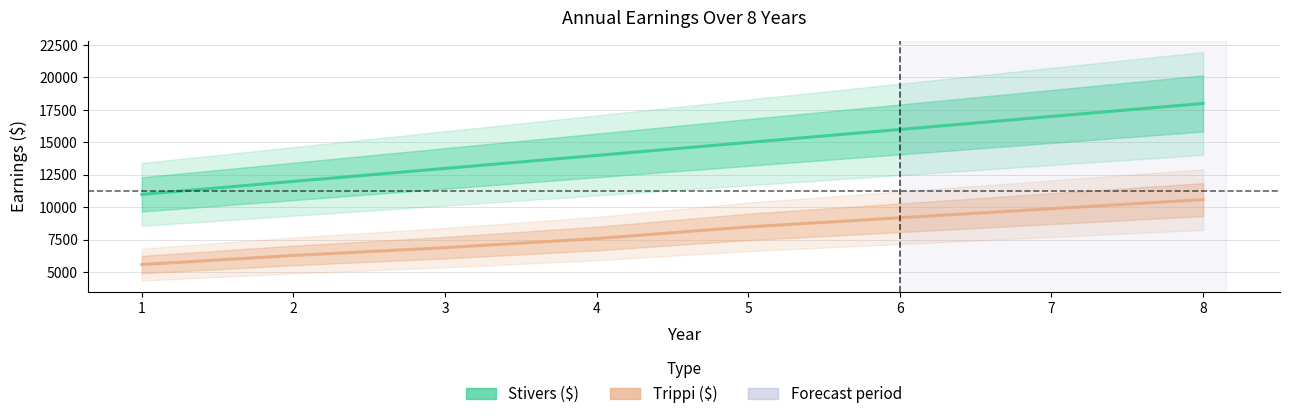

True or false: Stivers ($) and Trippi ($) intersect in this chart.

False